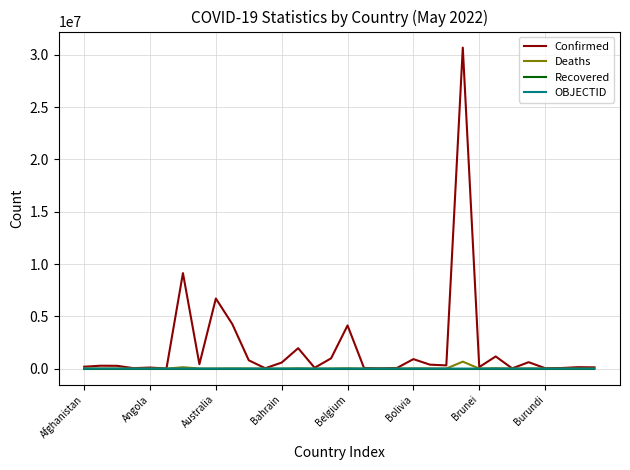

Which series has the largest total across all categories?

Confirmed